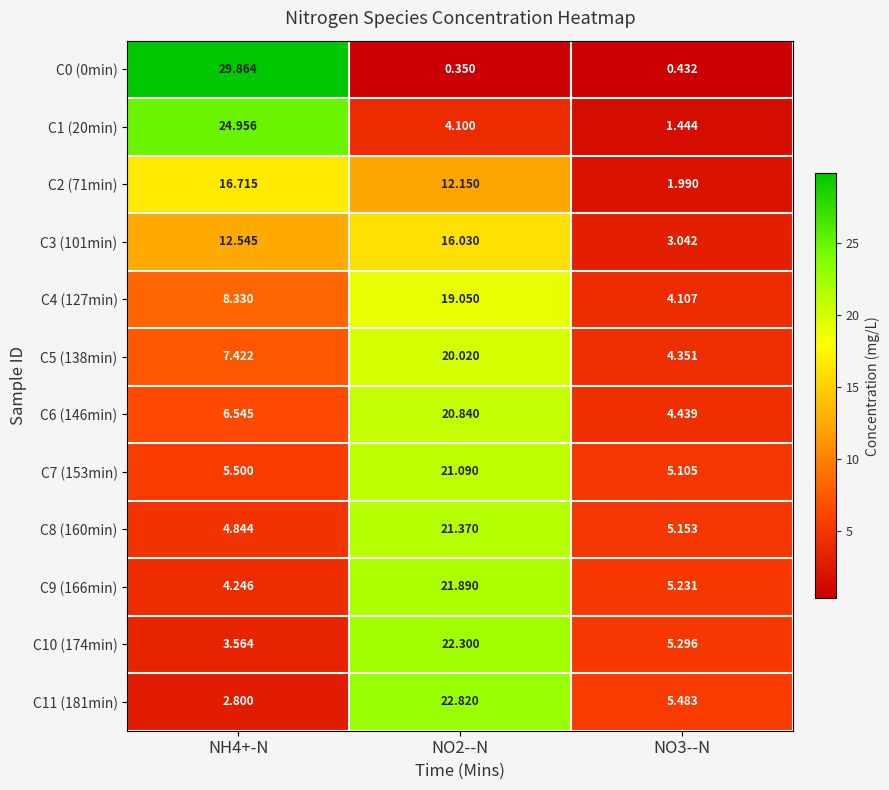

Is the value of C9 (166min) at NH4+-N greater than the value of C2 (71min) at NH4+-N?

No